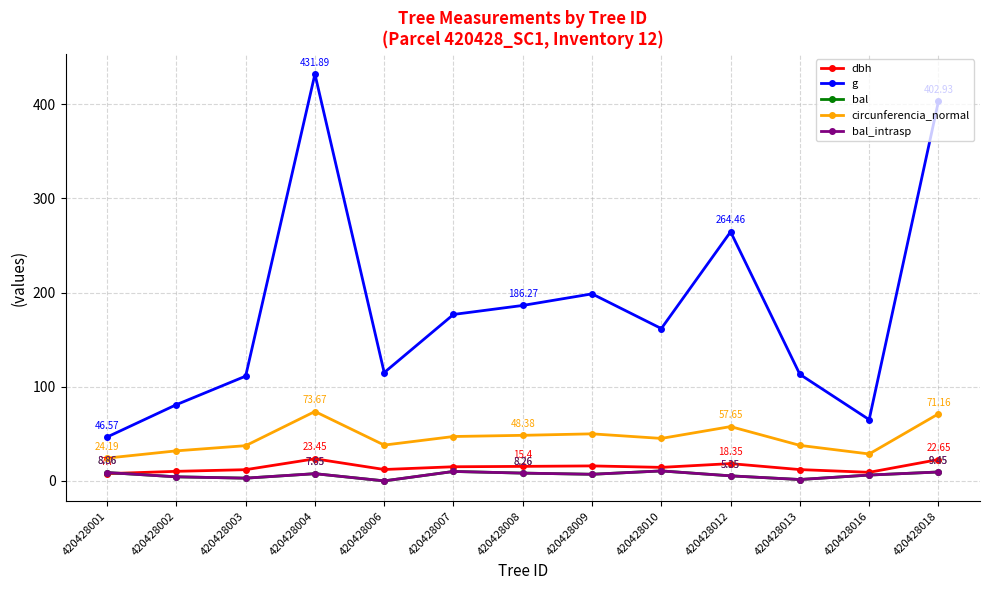

The value of bal at 420428012 is 5.3. True or false?

True